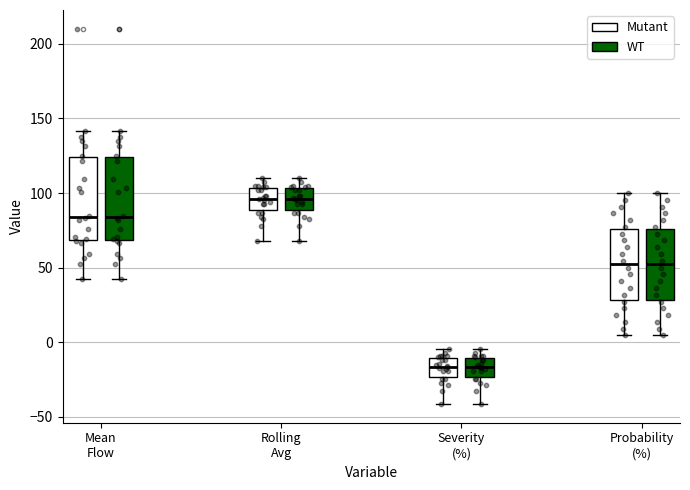

Reading left to right, transcribe this box plot: for each box, give where its median line is, the range the box spans, and where its two whiskers end, as read against the y-axis. The values are not printed on the chart, so give them approximately, as read against the axis.

Mean Flow (Mutant): median 85, box 70 to 125, whiskers 45 to 140
Mean Flow (WT): median 85, box 70 to 125, whiskers 45 to 140
Rolling Avg (Mutant): median 95, box 90 to 105, whiskers 70 to 110
Rolling Avg (WT): median 95, box 90 to 105, whiskers 70 to 110
Severity (%) (Mutant): median -15, box -25 to -10, whiskers -40 to -5
Severity (%) (WT): median -15, box -25 to -10, whiskers -40 to -5
Probability (%) (Mutant): median 50, box 30 to 75, whiskers 5 to 100
Probability (%) (WT): median 50, box 30 to 75, whiskers 5 to 100